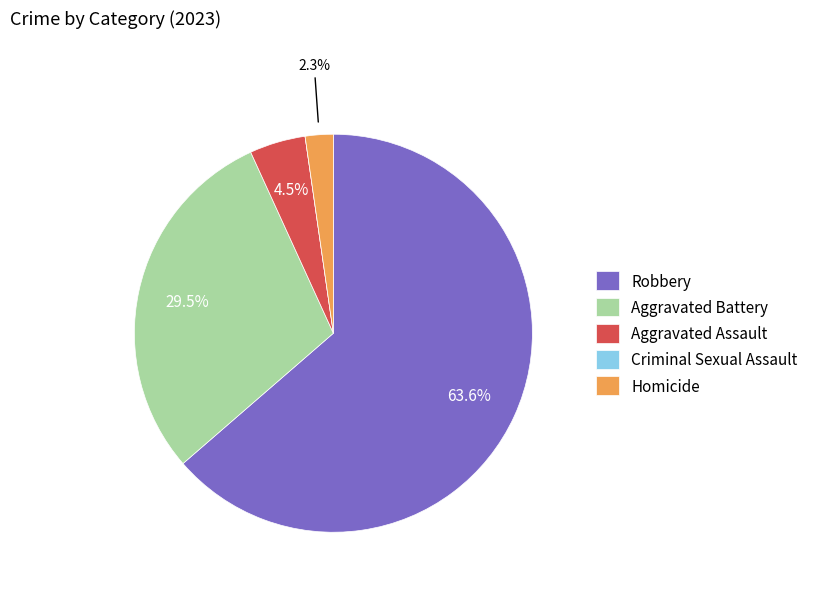

What is the largest slice in the pie chart?

Robbery